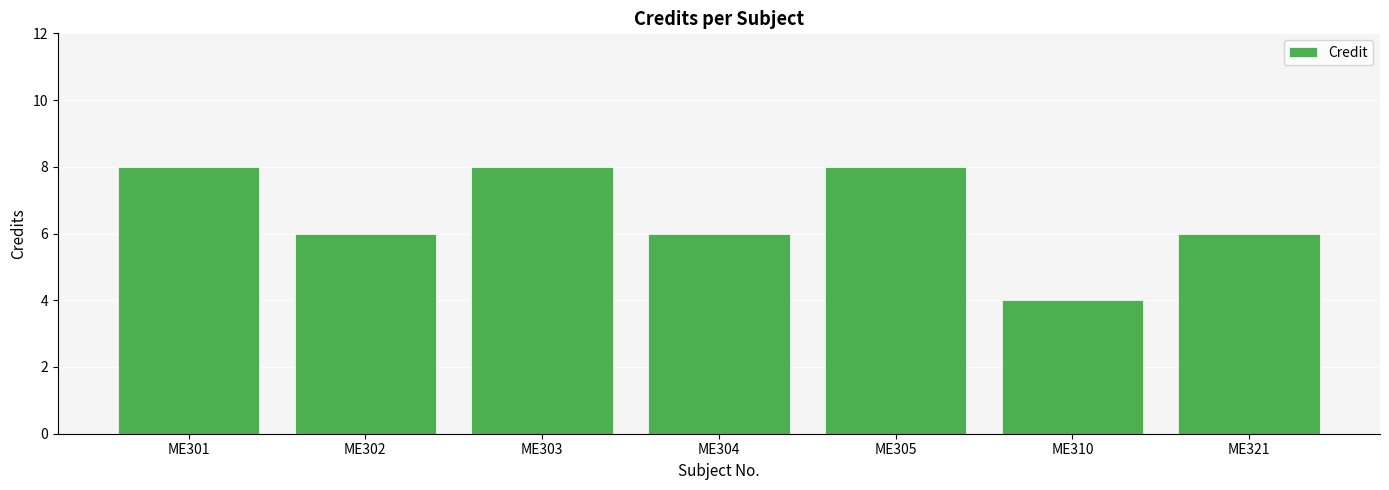

Between ME301 and ME302, which is larger?

ME301